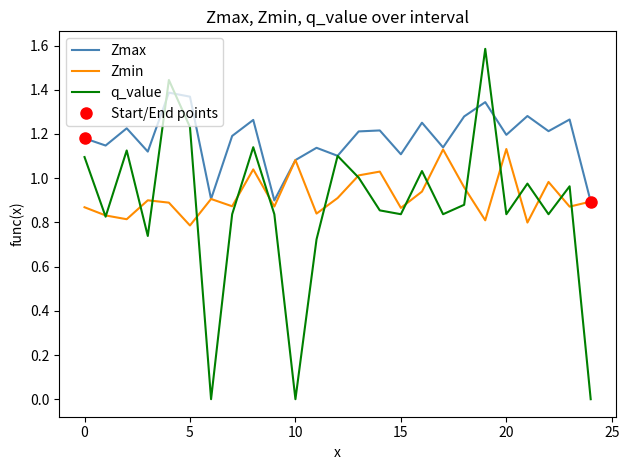

Which series has the widest spread of values?

q_value